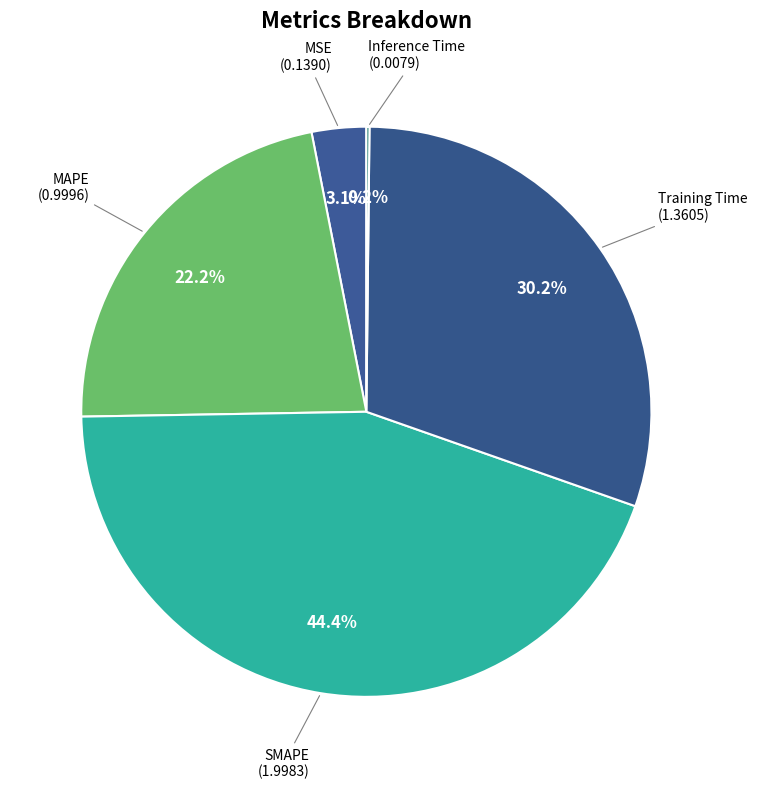

Does any single category account for the majority?

No